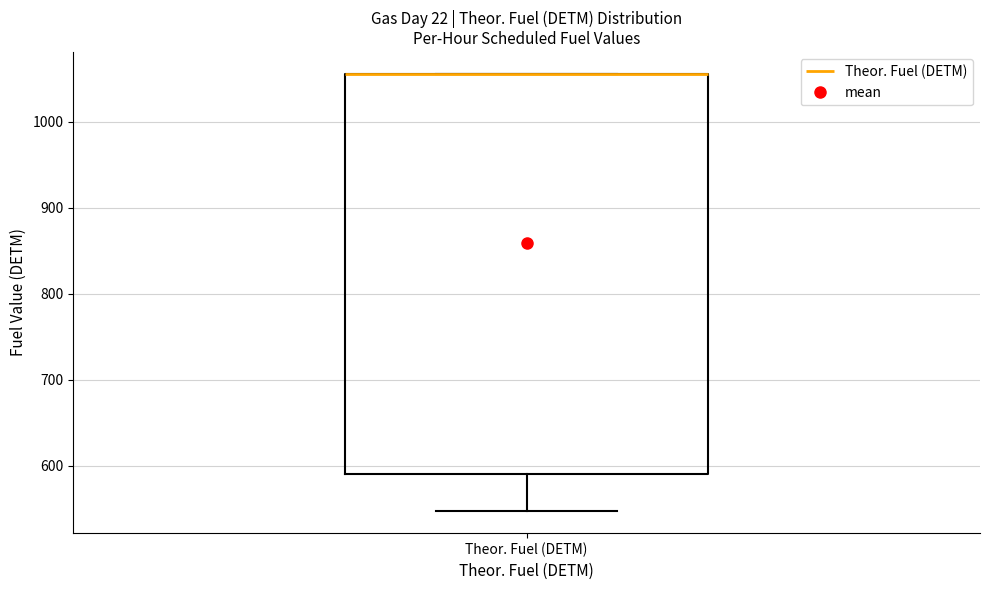

Where is the upper edge of the box for Theor. Fuel (DETM) on the y-axis? The values are not printed on the chart, so give them approximately, as read against the axis.

1060